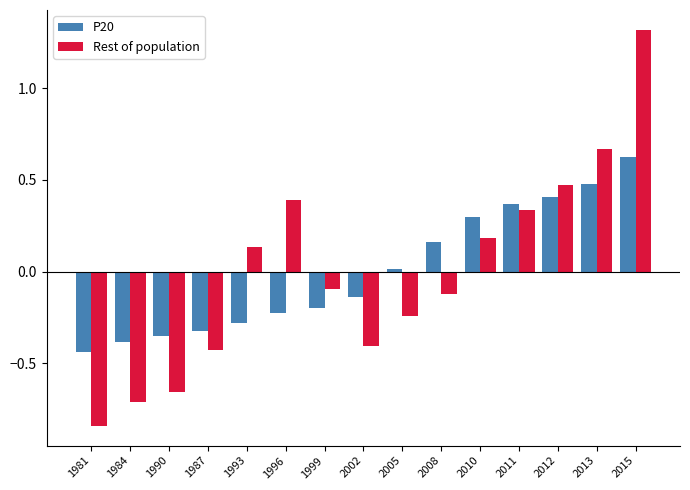

Rank the series by their maximum value, from highest to lowest.

Rest of population, P20